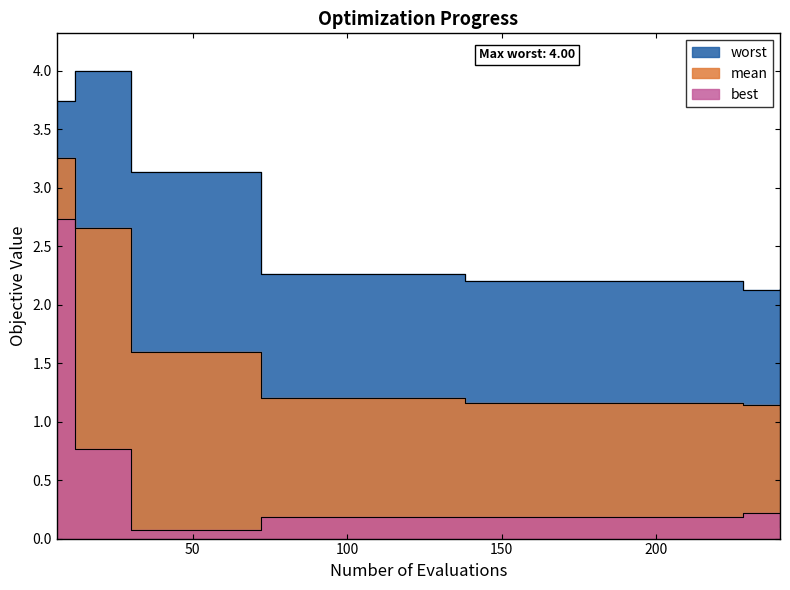

True or false: worst has a value of 2.7 at 50.

False